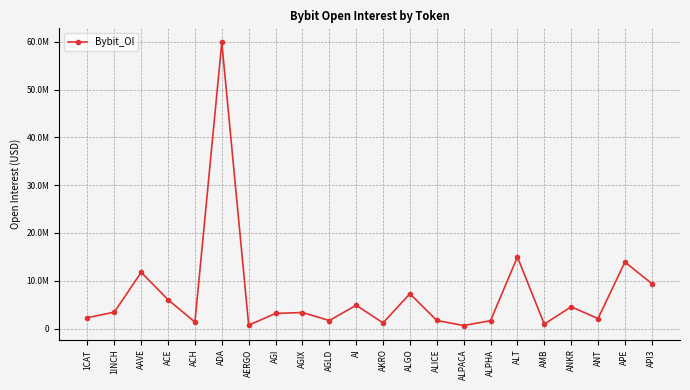

What is the change in value from ALICE to AMB?

-760362